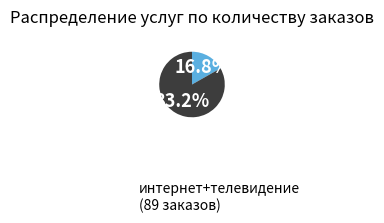

Is there any slice that represents more than half of the pie?

Yes